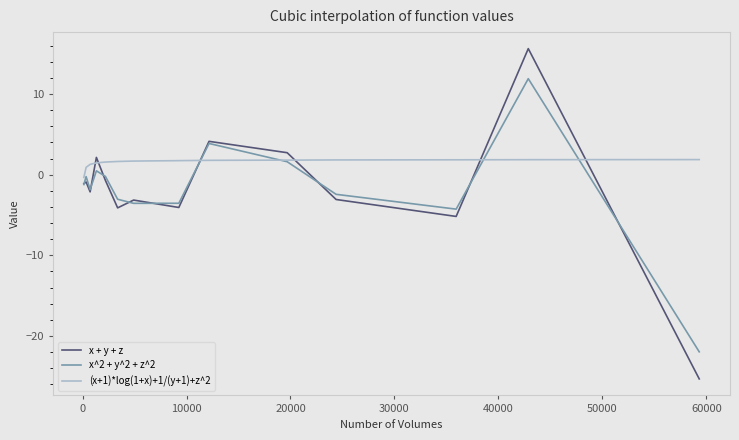

What are all the series names shown in the legend?

x + y + z, x^2 + y^2 + z^2, (x+1)*log(1+x)+1/(y+1)+z^2